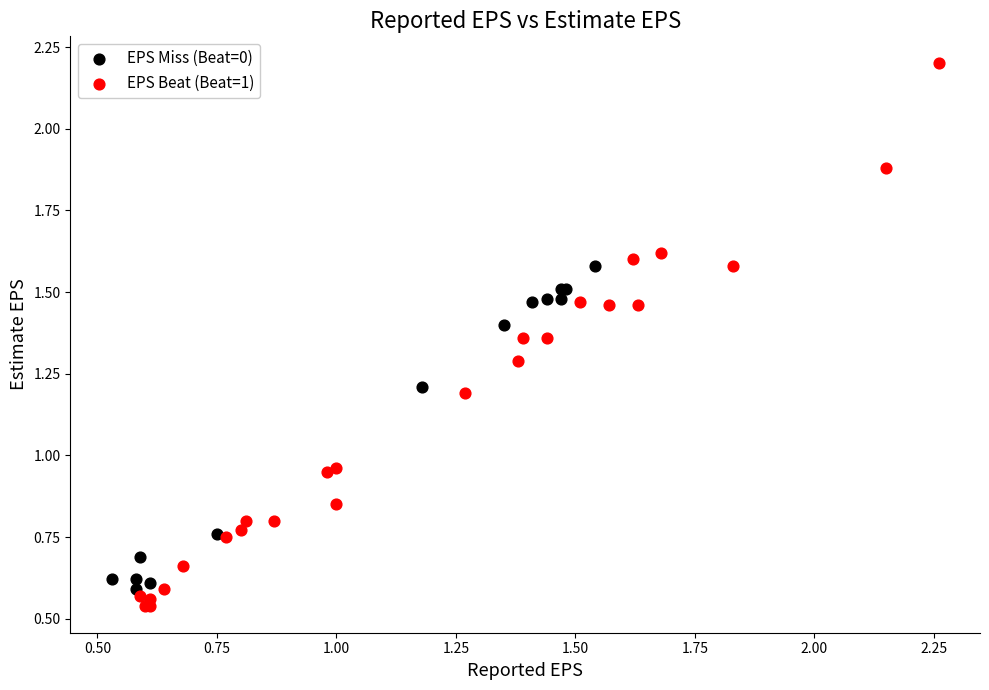

Which series reaches the maximum Y coordinate?

EPS Beat (Beat=1)